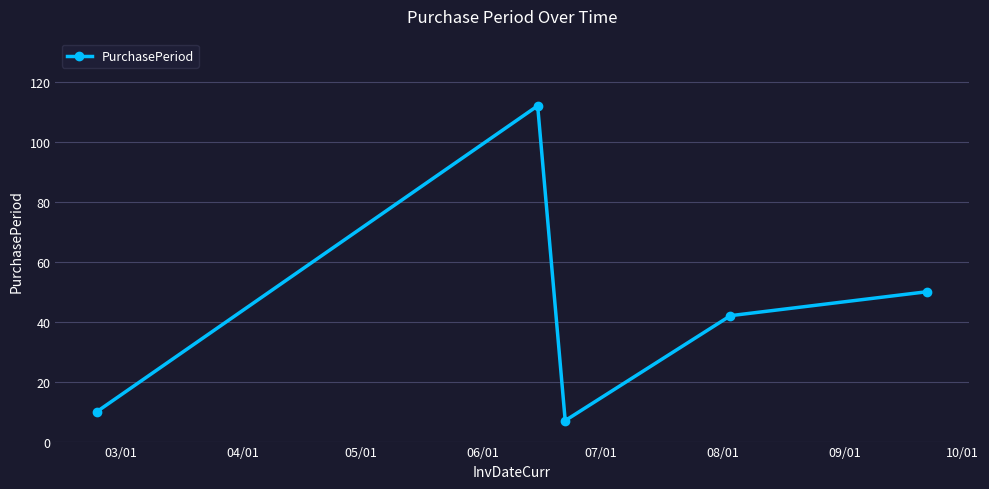

What is the greatest value displayed?

112